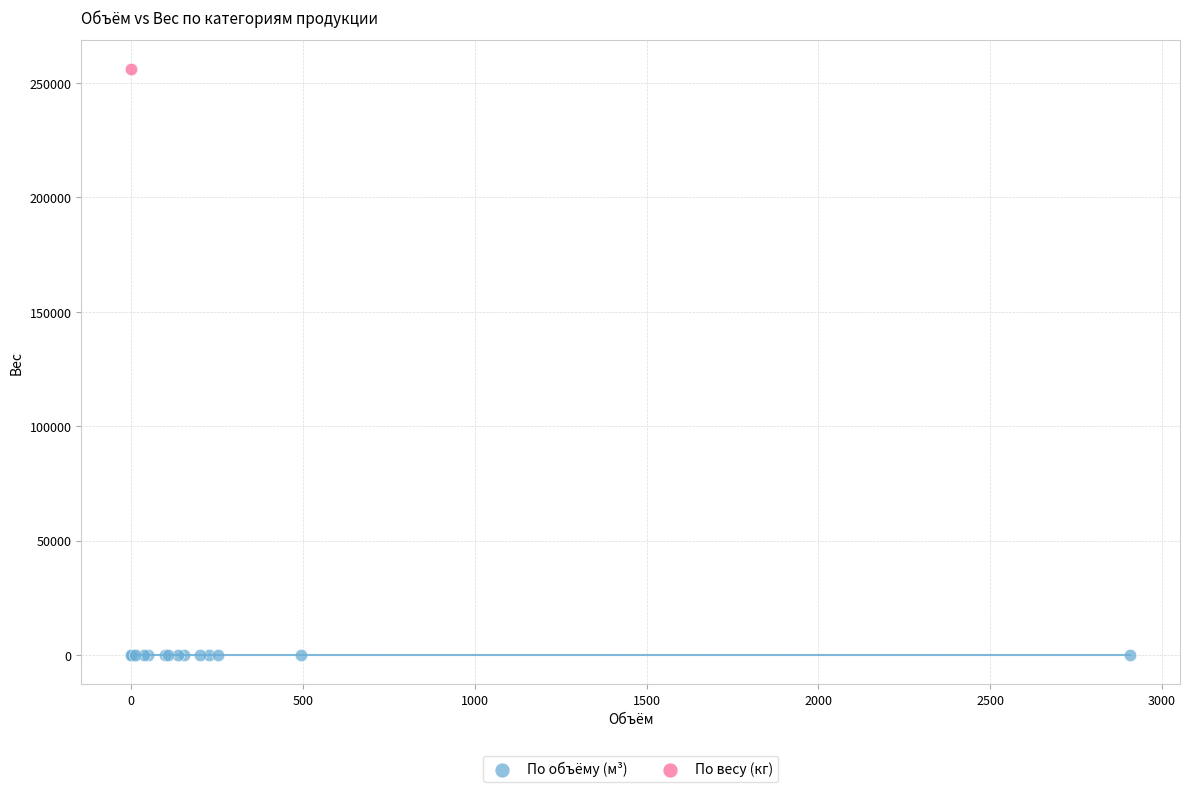

What are all the series names shown in the legend?

По объёму (м³), По весу (кг)